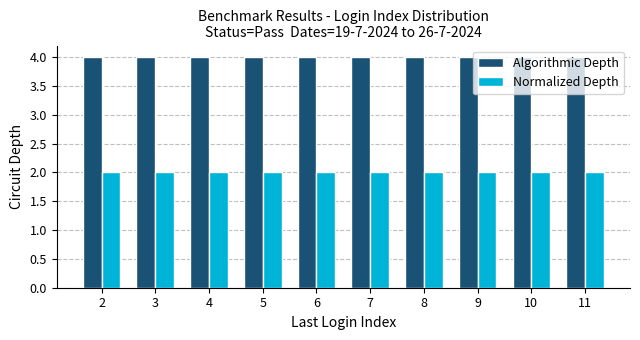

What is the minimum value shown in the chart?

2